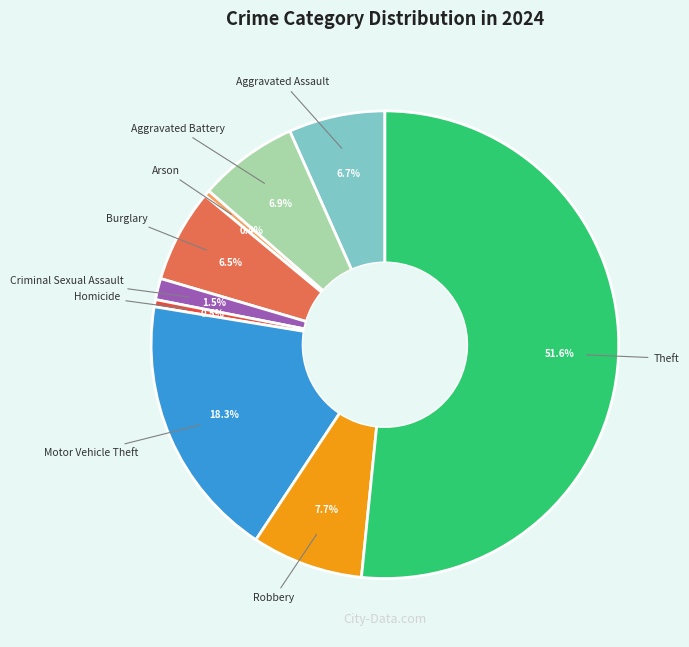

Count the number of slices in the pie.

9